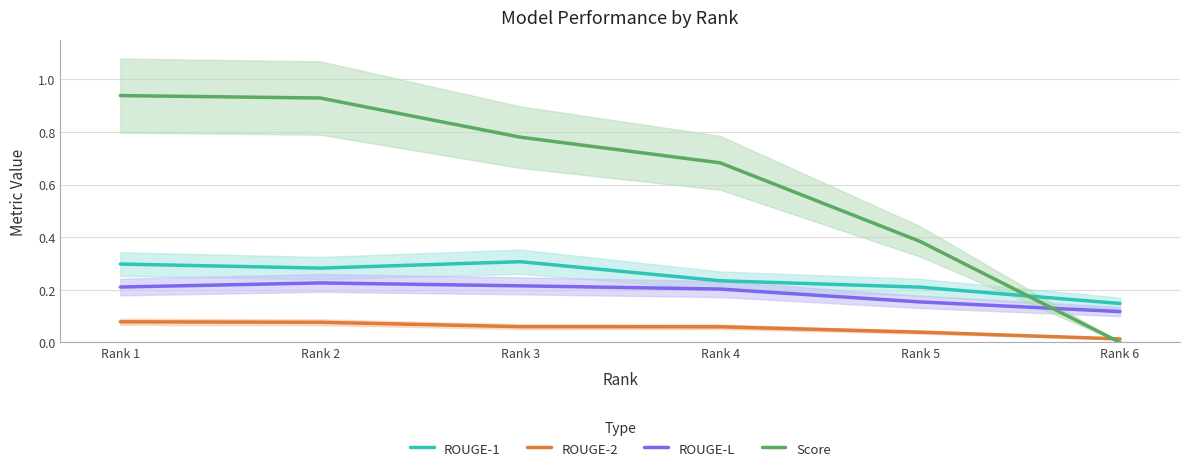

At which category is the sum across all series the highest?

Rank 1